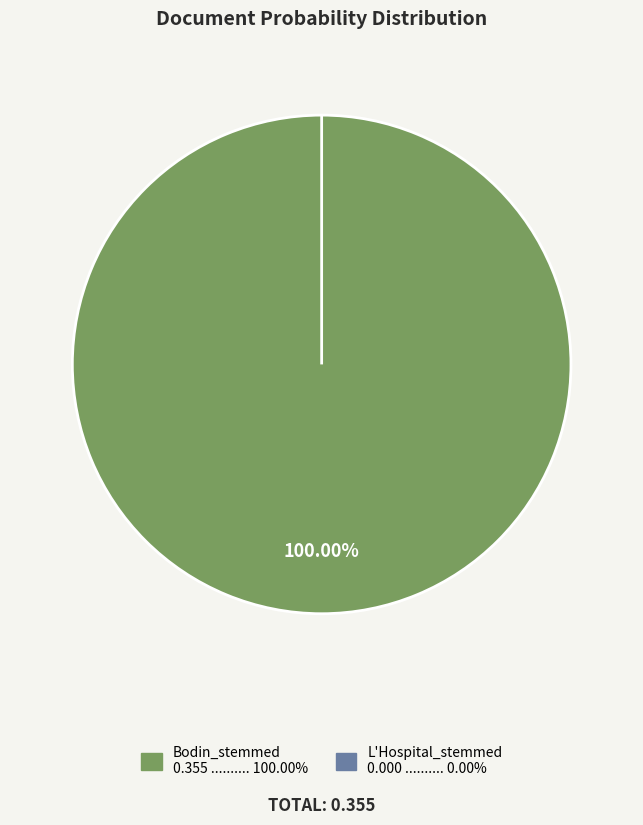

Rank the categories by value from lowest to highest.

L'Hospital_stemmed, Bodin_stemmed